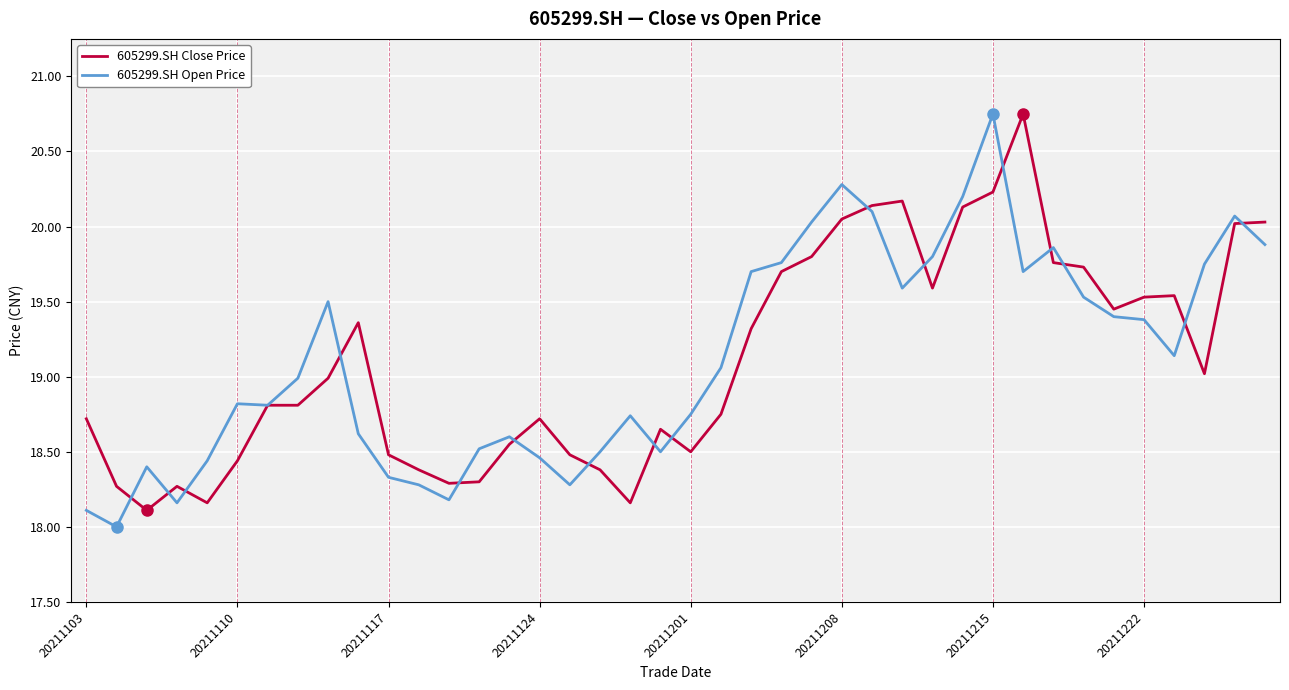

What is the smallest value displayed?

18.0